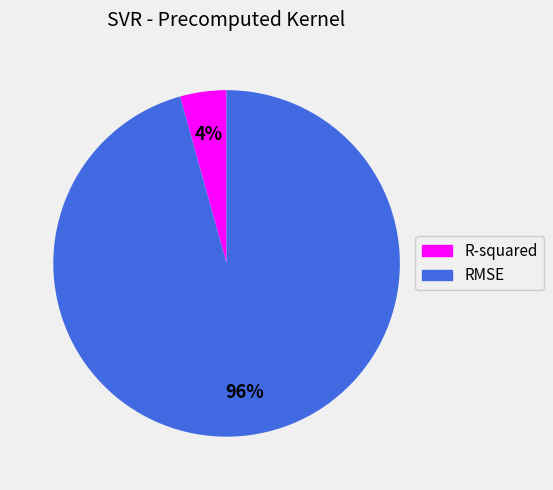

Is it true that R-squared is 4% of the pie?

True